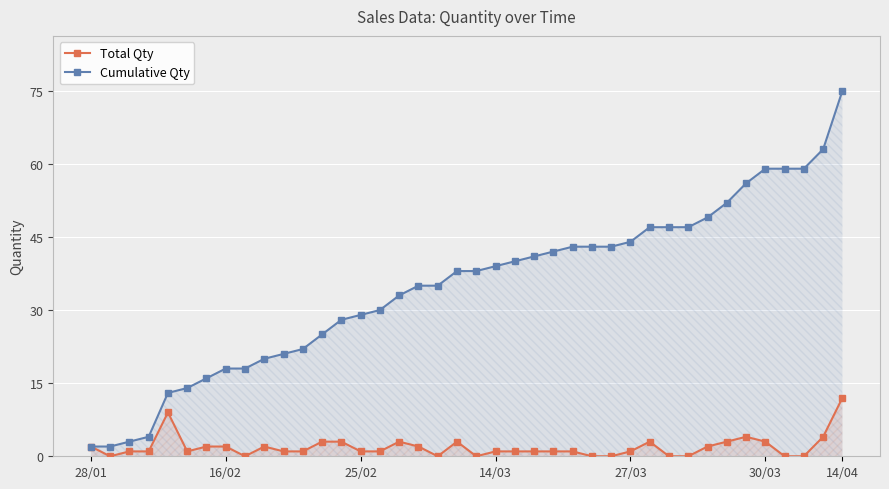

Reading left to right, what are all the values shown in this chart?

Total Qty: 2	0	1	1	9	1	2	2	0	2	1	1	3	3	1	1	3	2	0	3	0	1	1	1	1	1	0	0	1	3	0	0	2	3	4	3	0	0	4	12
Cumulative Qty: 2	2	3	4	13	14	16	18	18	20	21	22	25	28	29	30	33	35	35	38	38	39	40	41	42	43	43	43	44	47	47	47	49	52	56	59	59	59	63	75